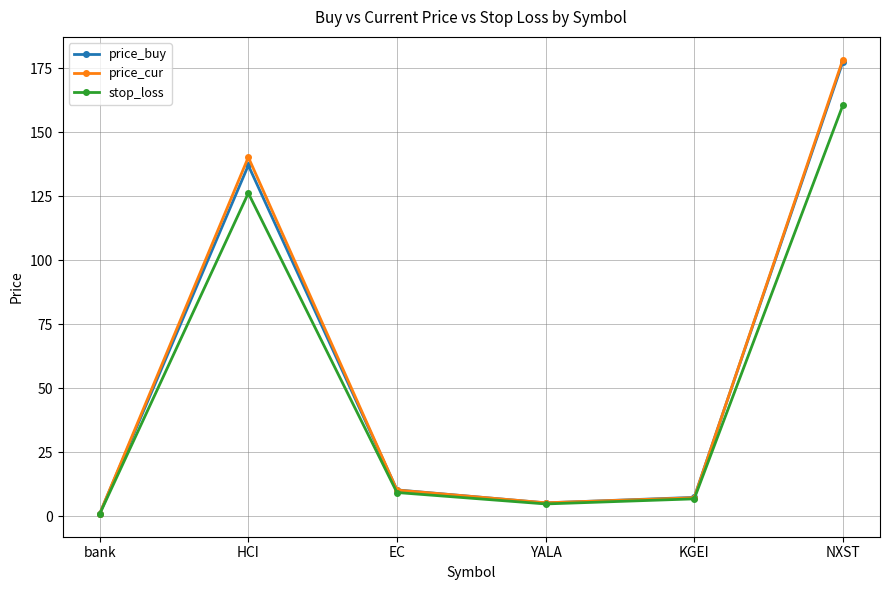

What is the difference between the maximum and minimum values in the stop_loss series?

159.6